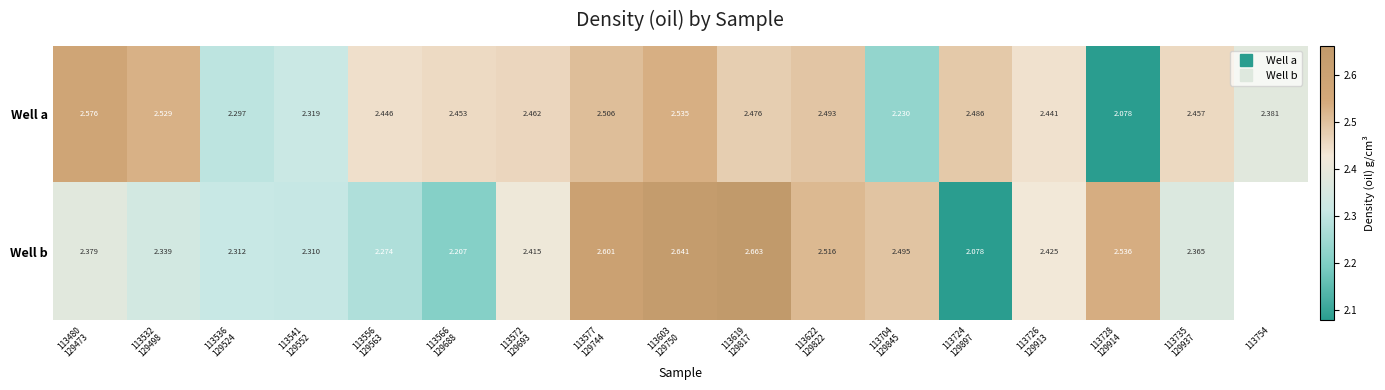

At which label does Well a reach its peak?

113480 129473